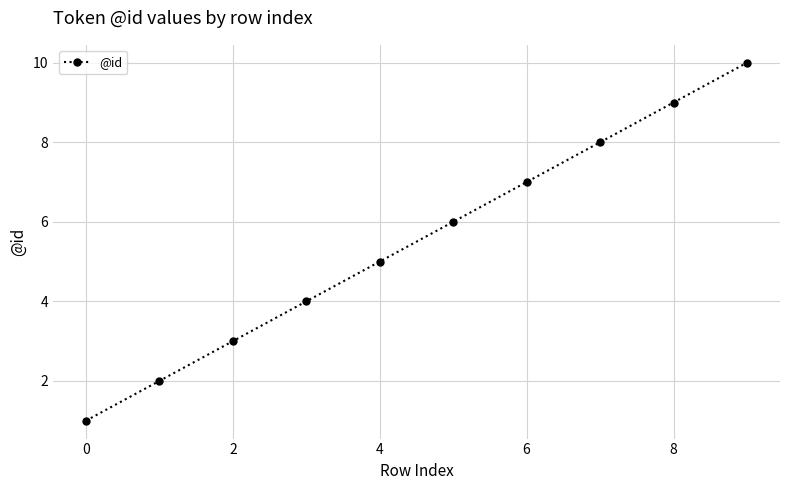

What is the maximum value shown in the chart?

10